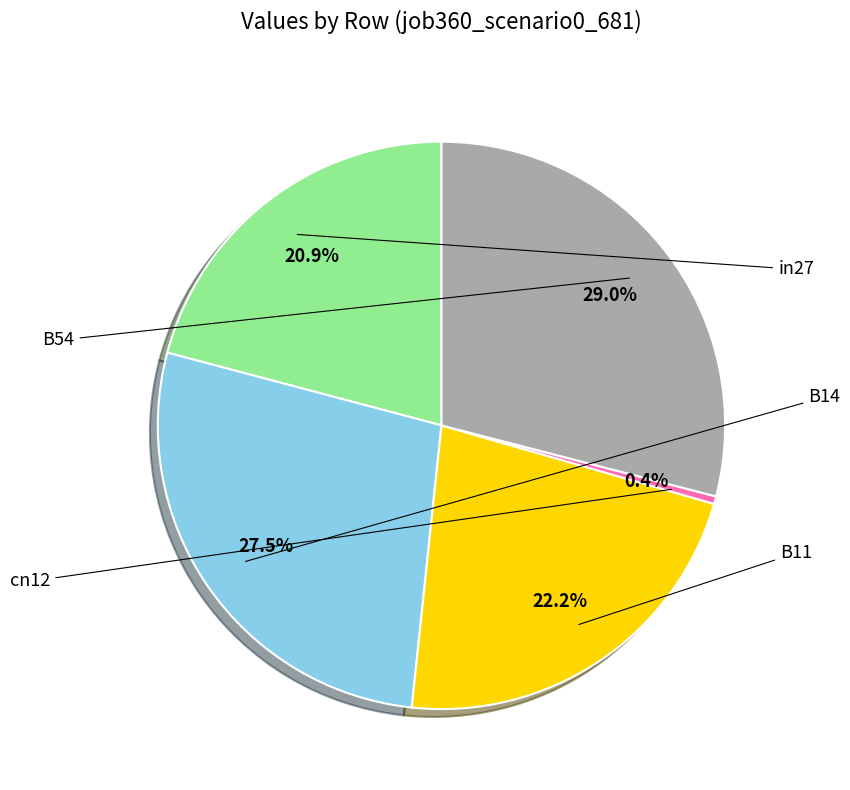

Is there a majority slice in this chart?

No